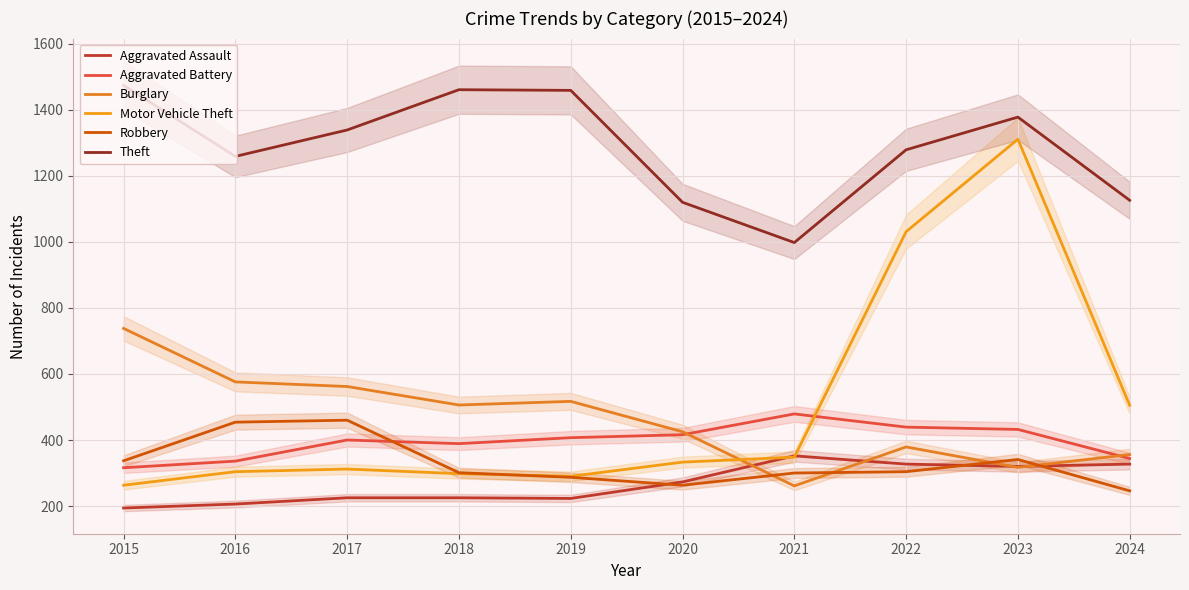

Rank the series by their maximum value, from lowest to highest.

Aggravated Assault, Robbery, Aggravated Battery, Burglary, Motor Vehicle Theft, Theft